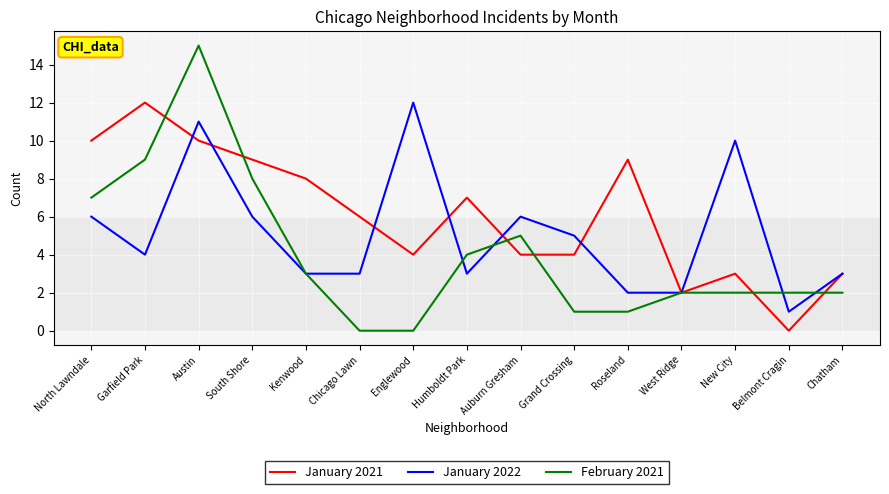

What position from the left is Belmont Cragin?

14